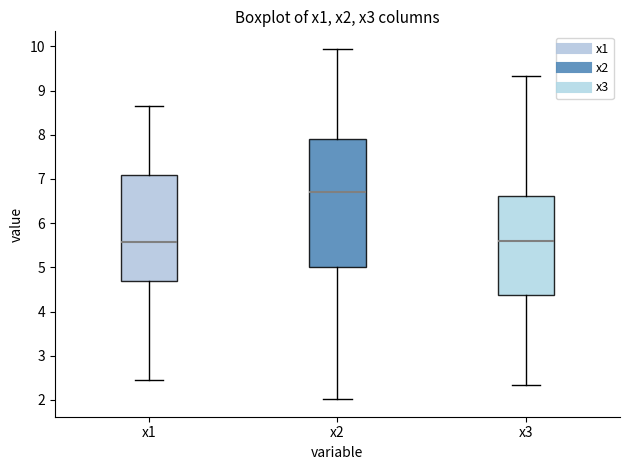

Comparing the boxes themselves (not the whiskers), which one is the tallest?

x2